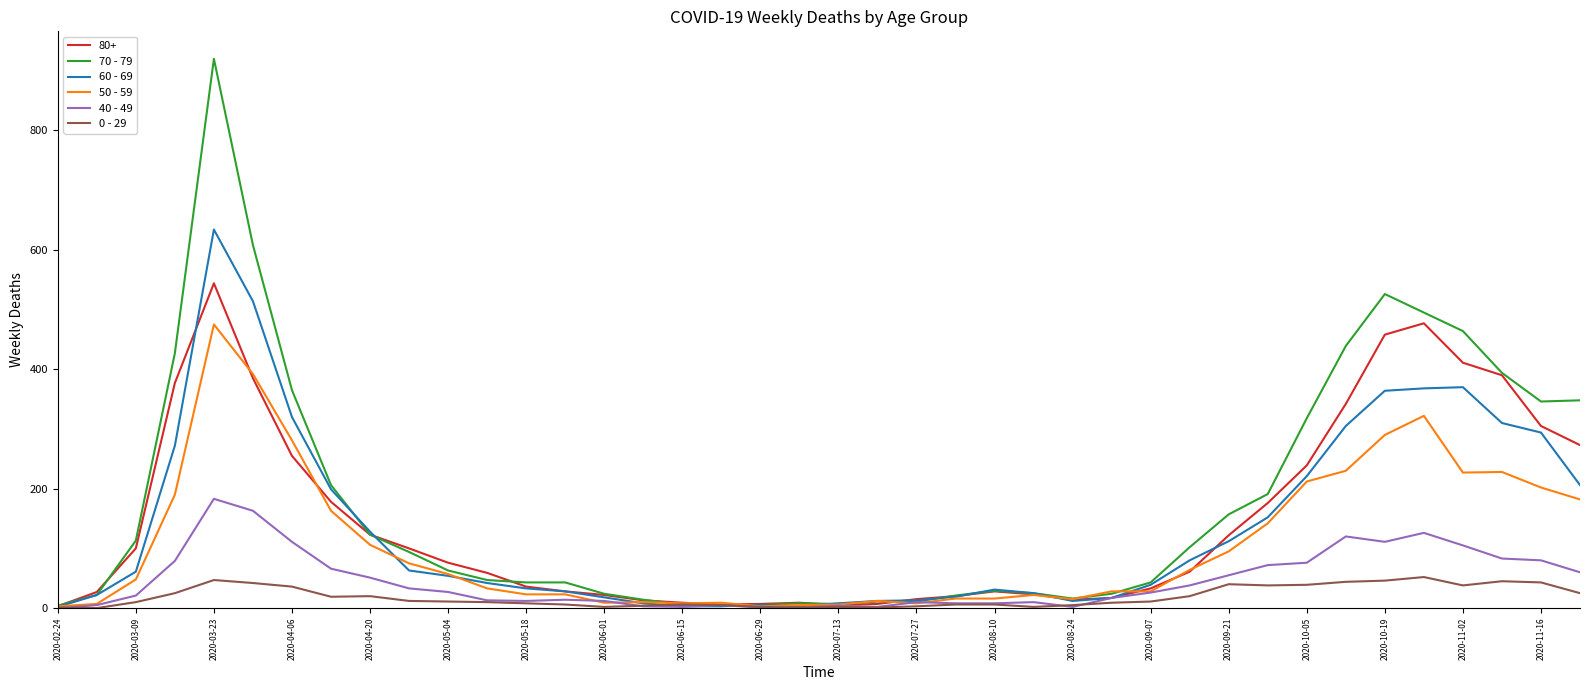

What is the greatest value displayed?

920